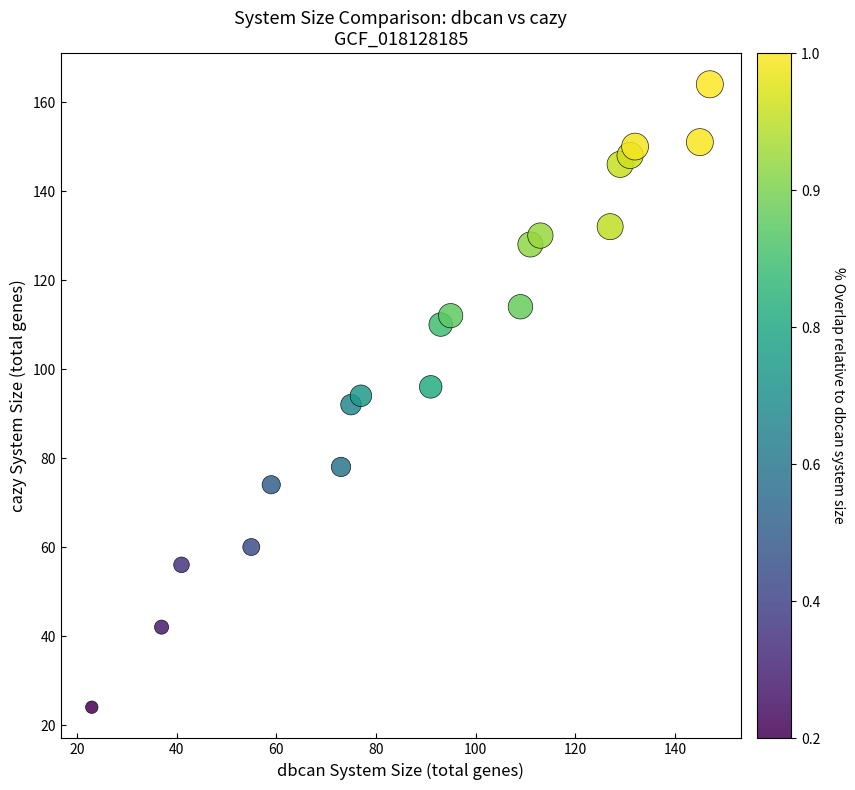

What is the range of X values (max minus min)?

124